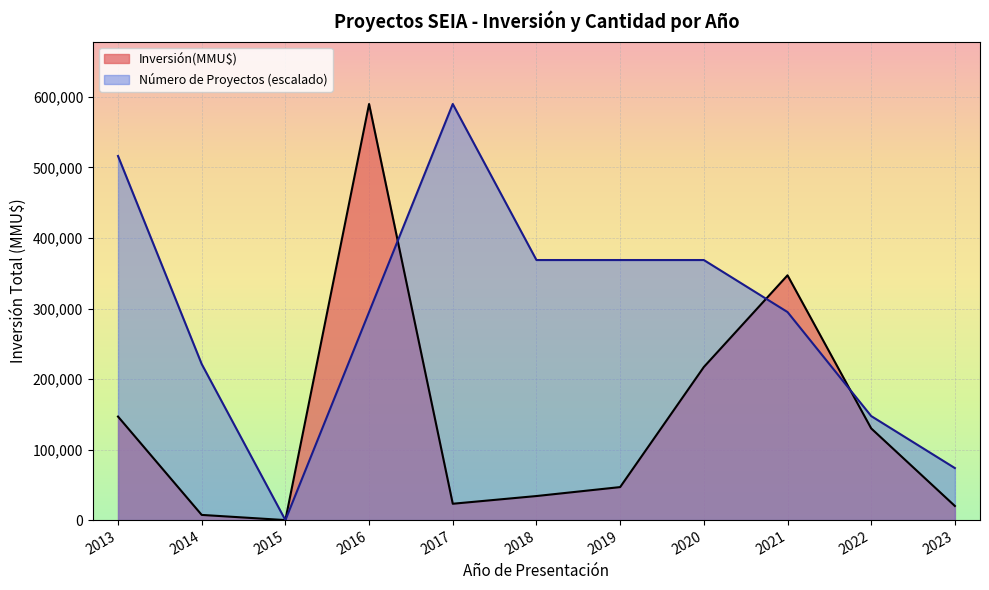

Which series has the widest spread of values?

Inversión(MMU$)